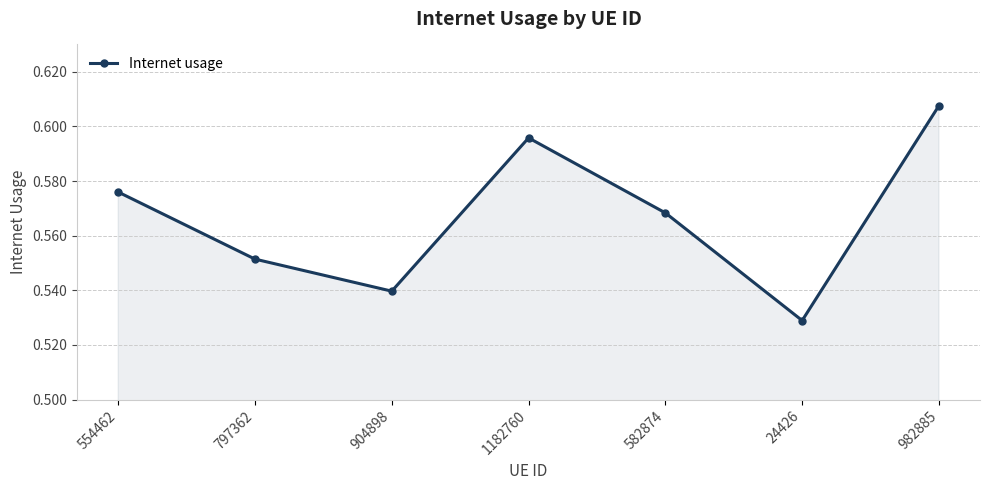

What position from the left is 554462?

1